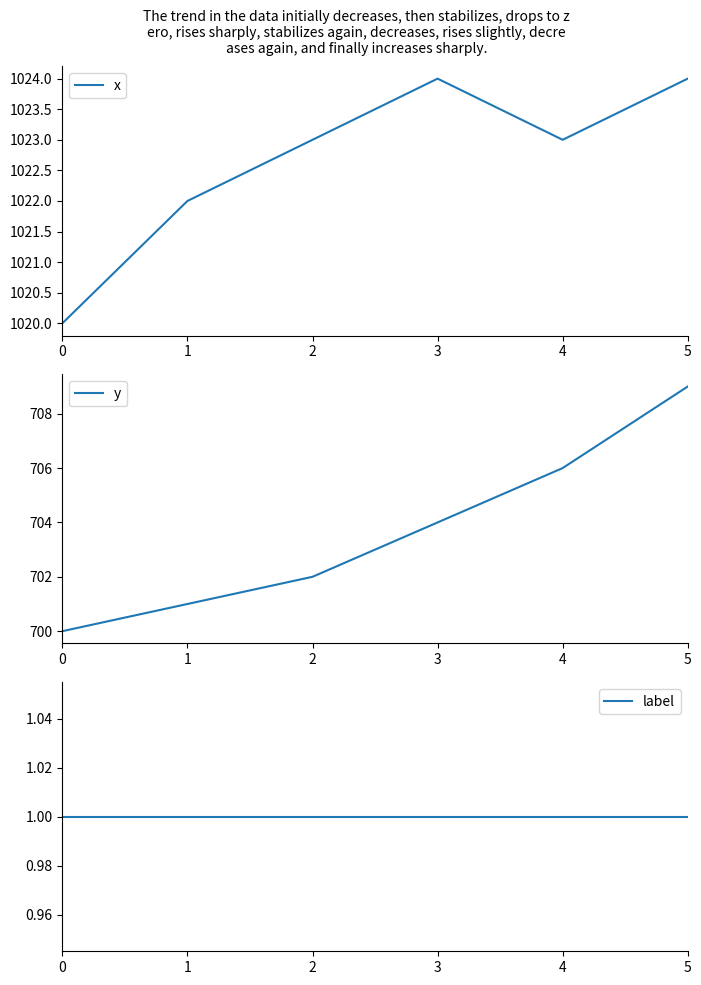

True or false: x has more than 2 points higher than both neighbors.

False